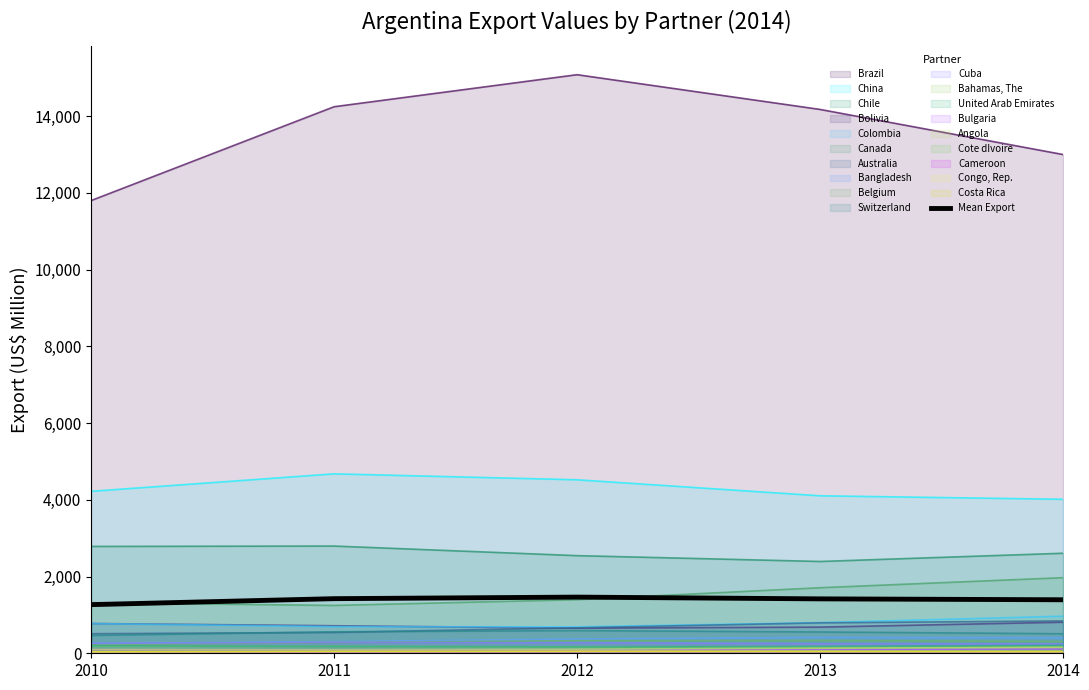

Where does the data first go above 1418?

2011